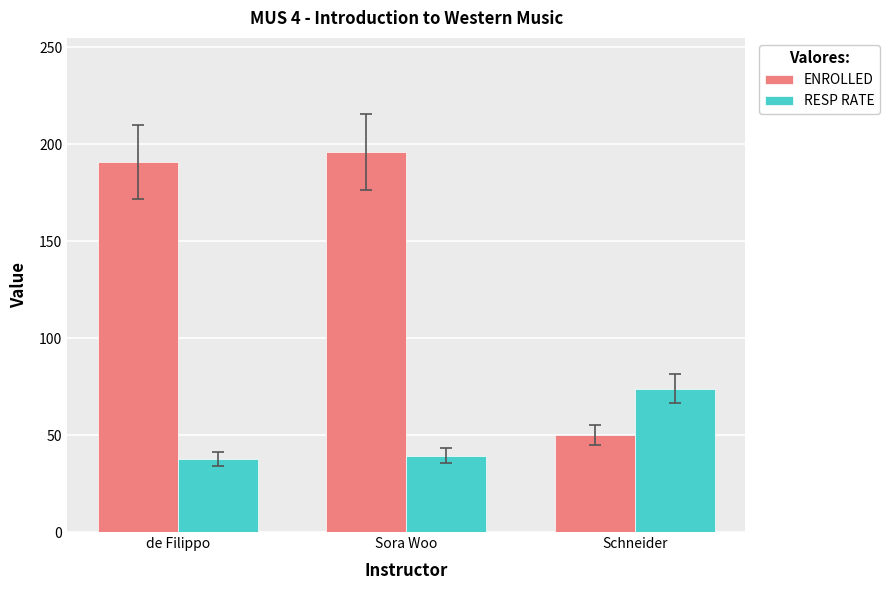

Is the value of RESP RATE at Schneider greater than the value of ENROLLED at Sora Woo?

No